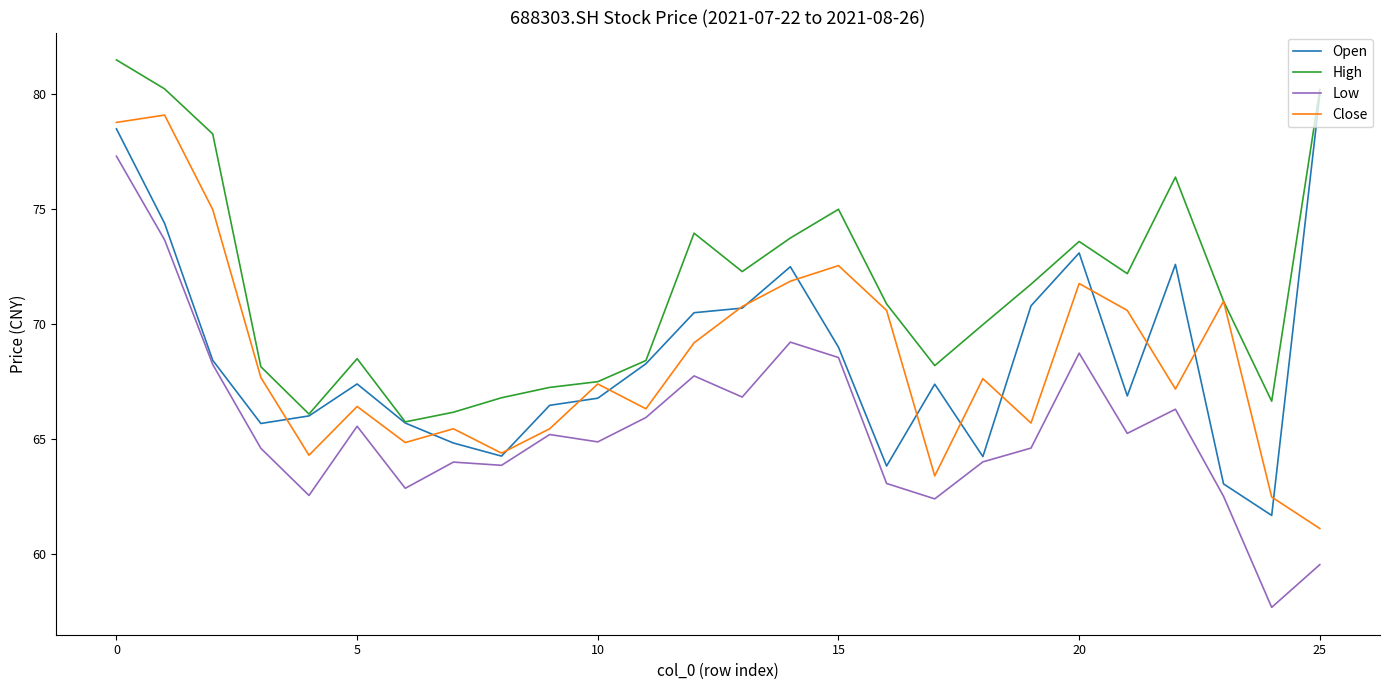

How many lines are shown in the chart?

4